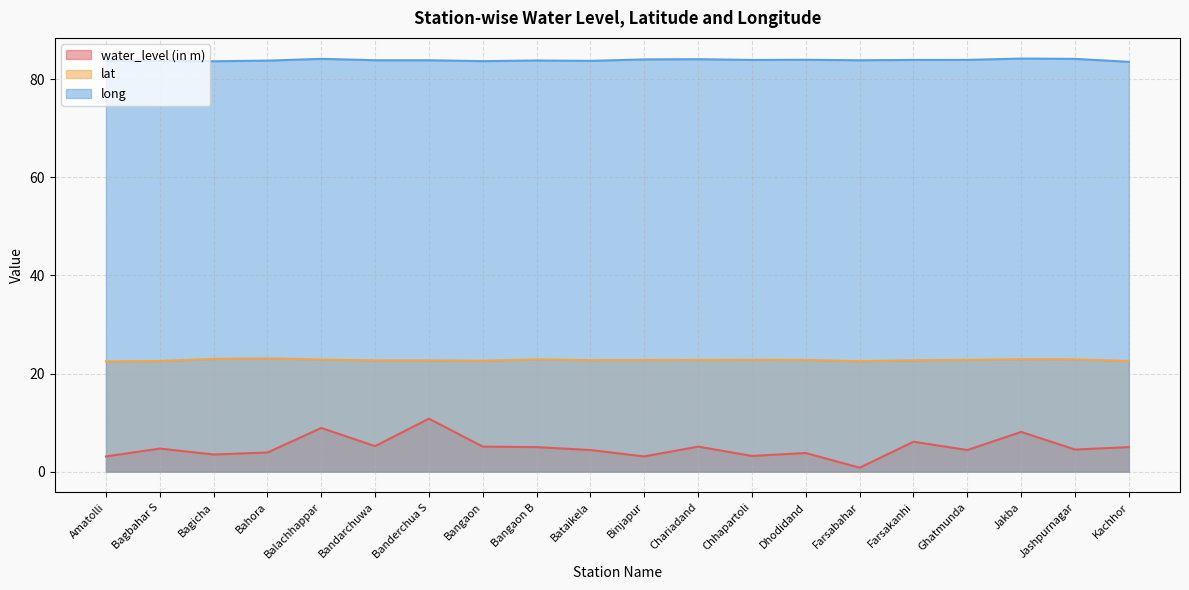

At which category is the sum across all series the highest?

Banderchua S